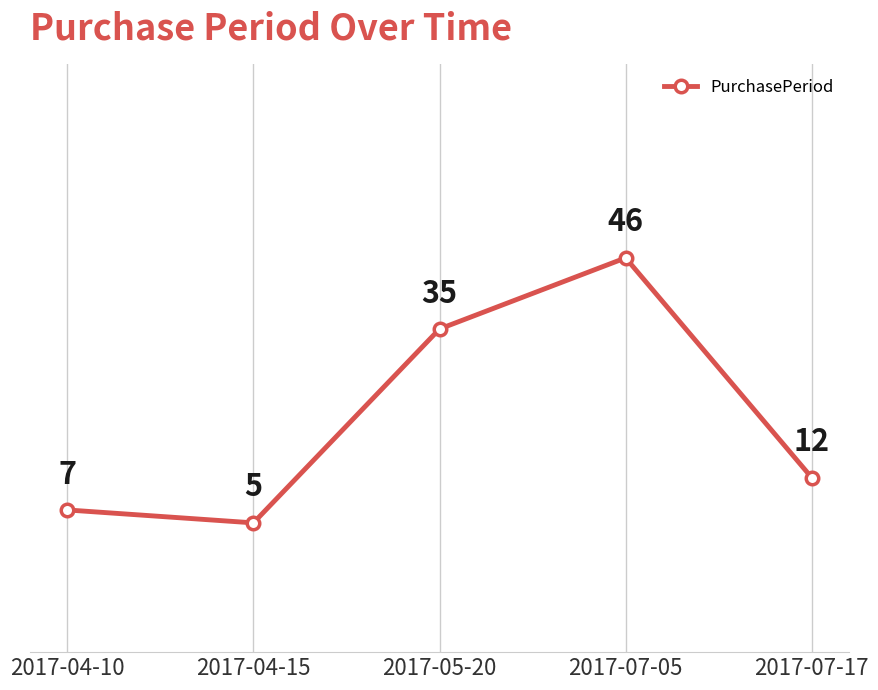

How many lines are shown in the chart?

1